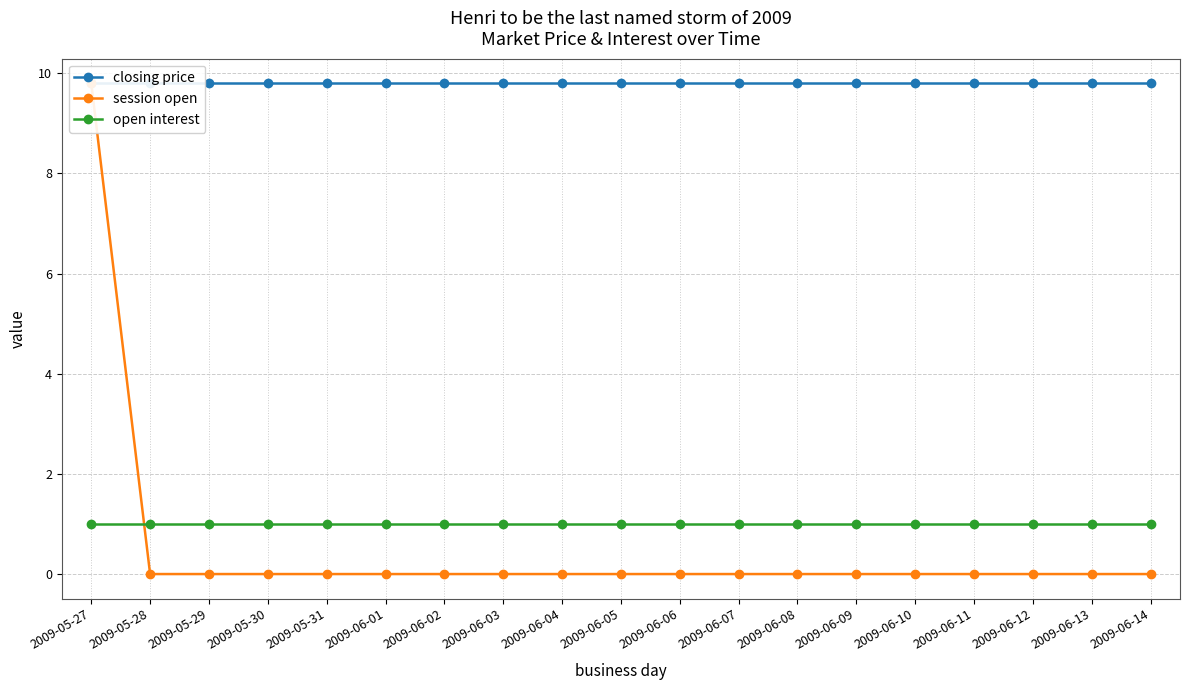

Reading left to right, extract all data points from this chart.

closing price: 2009-05-27=9.8	2009-05-28=9.8	2009-05-29=9.8	2009-05-30=9.8	2009-05-31=9.8	2009-06-01=9.8	2009-06-02=9.8	2009-06-03=9.8	2009-06-04=9.8	2009-06-05=9.8	2009-06-06=9.8	2009-06-07=9.8	2009-06-08=9.8	2009-06-09=9.8	2009-06-10=9.8	2009-06-11=9.8	2009-06-12=9.8	2009-06-13=9.8	2009-06-14=9.8
session open: 2009-05-27=9.8	2009-05-28=0.0	2009-05-29=0.0	2009-05-30=0.0	2009-05-31=0.0	2009-06-01=0.0	2009-06-02=0.0	2009-06-03=0.0	2009-06-04=0.0	2009-06-05=0.0	2009-06-06=0.0	2009-06-07=0.0	2009-06-08=0.0	2009-06-09=0.0	2009-06-10=0.0	2009-06-11=0.0	2009-06-12=0.0	2009-06-13=0.0	2009-06-14=0.0
open interest: 2009-05-27=1.0	2009-05-28=1.0	2009-05-29=1.0	2009-05-30=1.0	2009-05-31=1.0	2009-06-01=1.0	2009-06-02=1.0	2009-06-03=1.0	2009-06-04=1.0	2009-06-05=1.0	2009-06-06=1.0	2009-06-07=1.0	2009-06-08=1.0	2009-06-09=1.0	2009-06-10=1.0	2009-06-11=1.0	2009-06-12=1.0	2009-06-13=1.0	2009-06-14=1.0